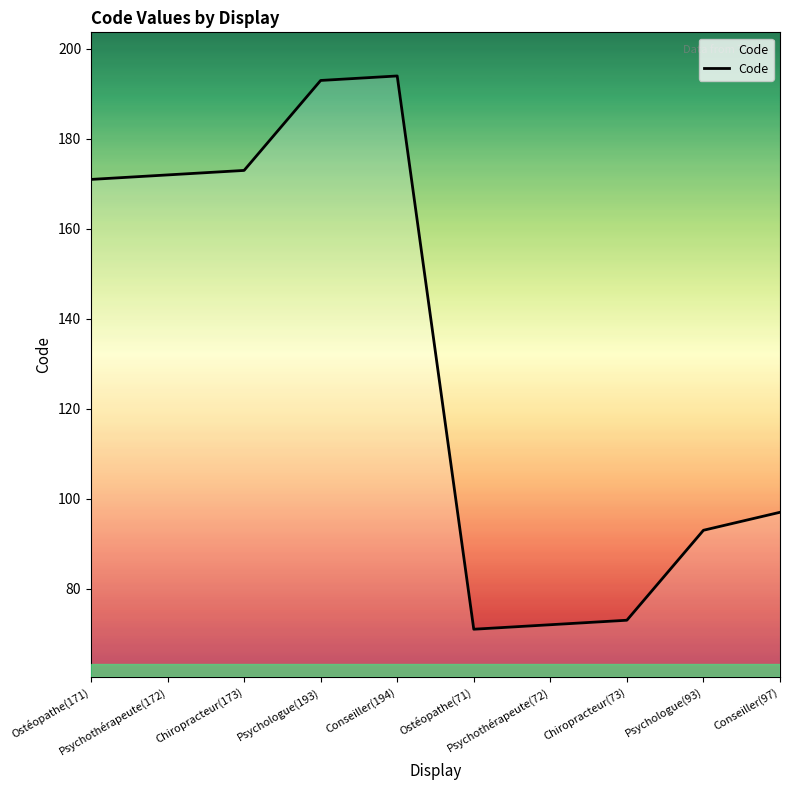

What is the greatest value displayed?

194